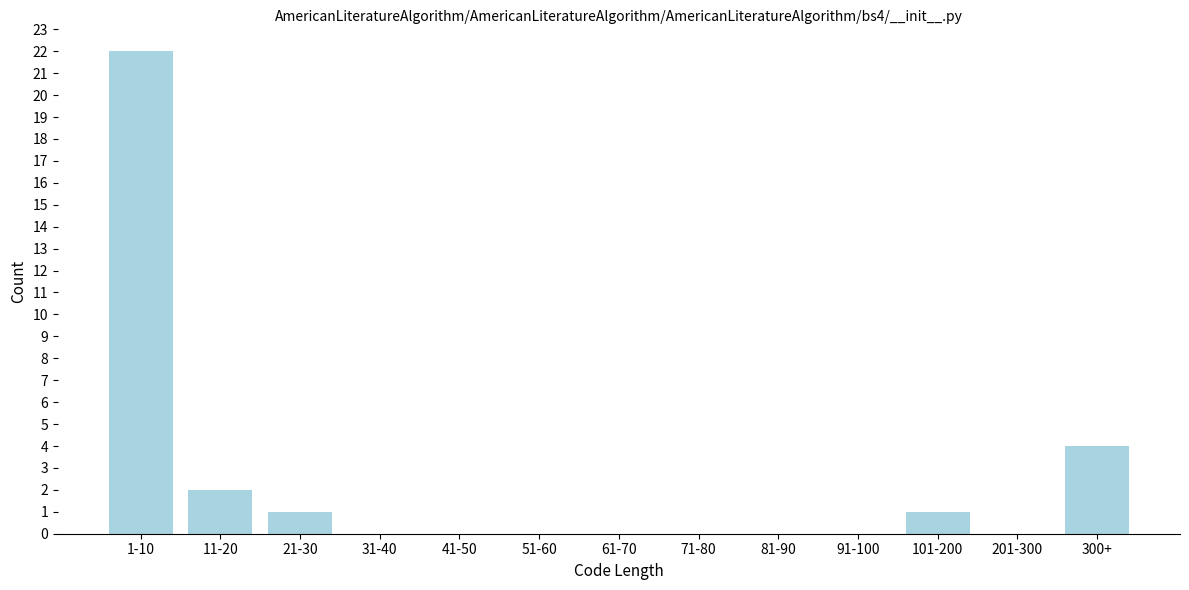

Reading right to left, extract all data points from this chart.

300+=4	201-300=0	101-200=1	91-100=0	81-90=0	71-80=0	61-70=0	51-60=0	41-50=0	31-40=0	21-30=1	11-20=2	1-10=22